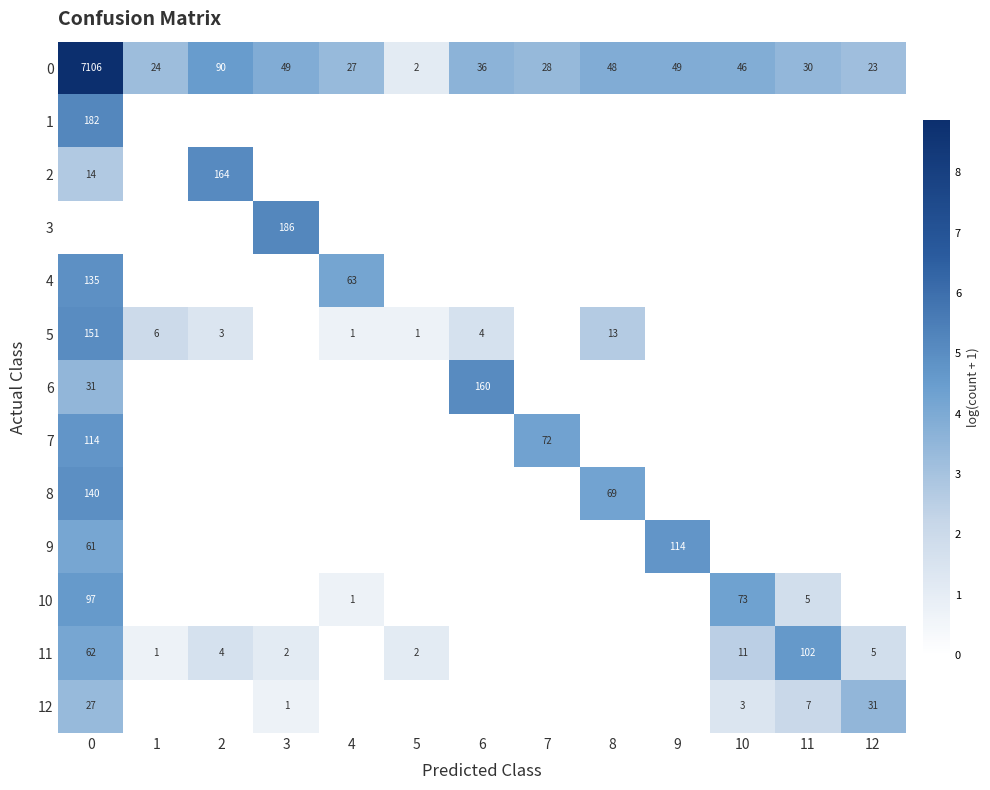

What is the difference between the maximum and minimum values in the 0 series?

7104